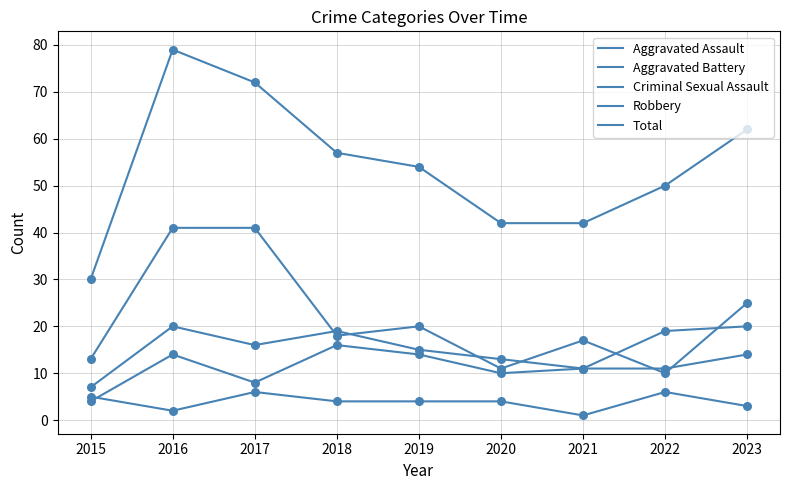

Which series has the largest total across all categories?

Total